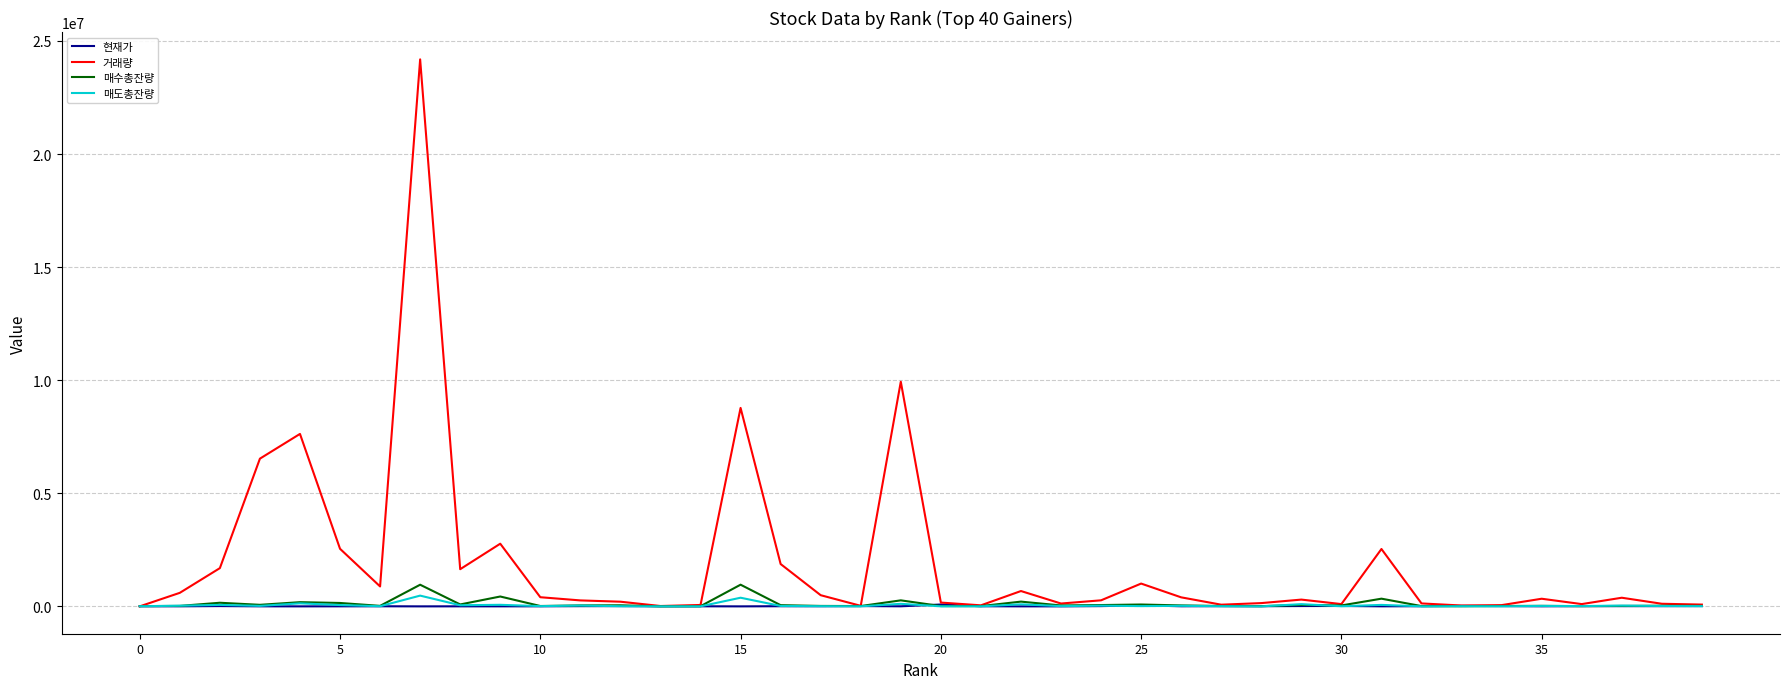

What are all the series names shown in the legend?

현재가, 거래량, 매수총잔량, 매도총잔량